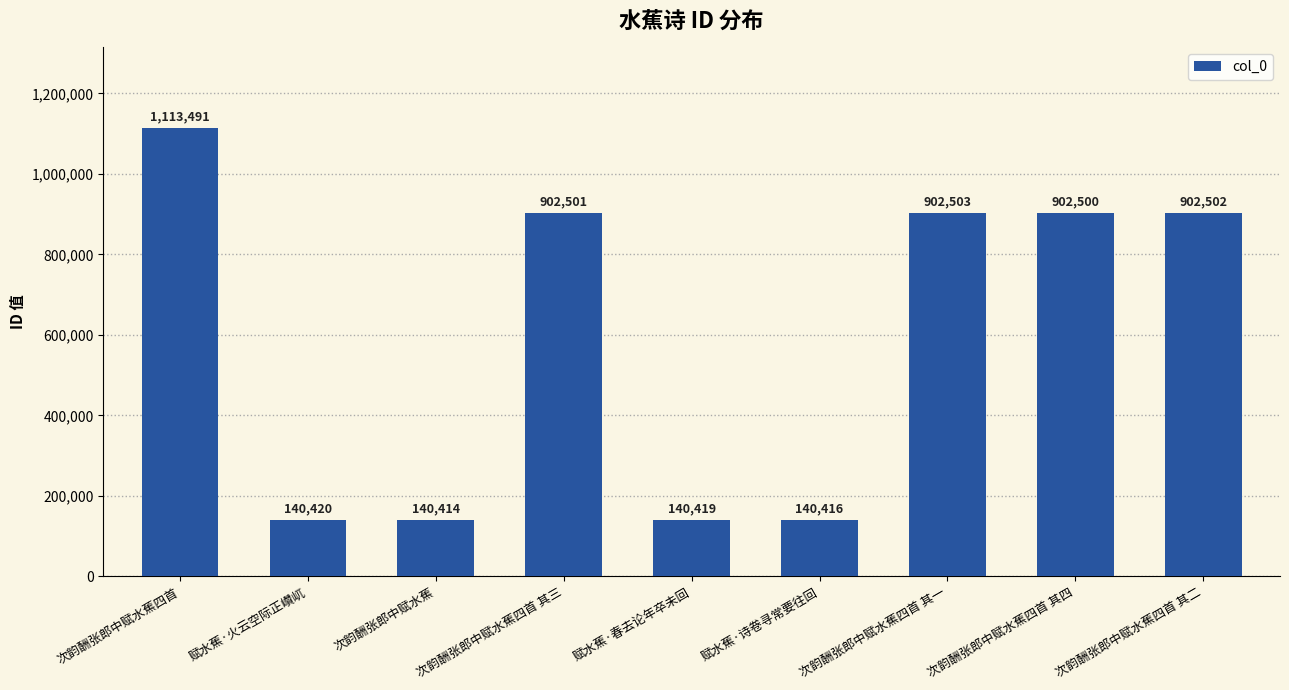

Between 次韵酬张郎中赋水蕉 and 次韵酬张郎中赋水蕉四首 其四, which is larger?

次韵酬张郎中赋水蕉四首 其四